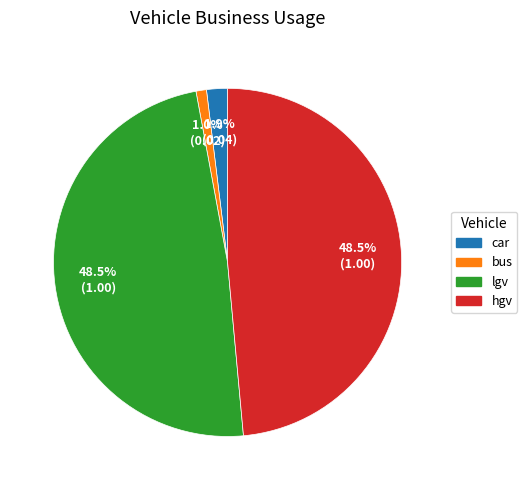

To the nearest percent, what is the average slice percentage?

25%